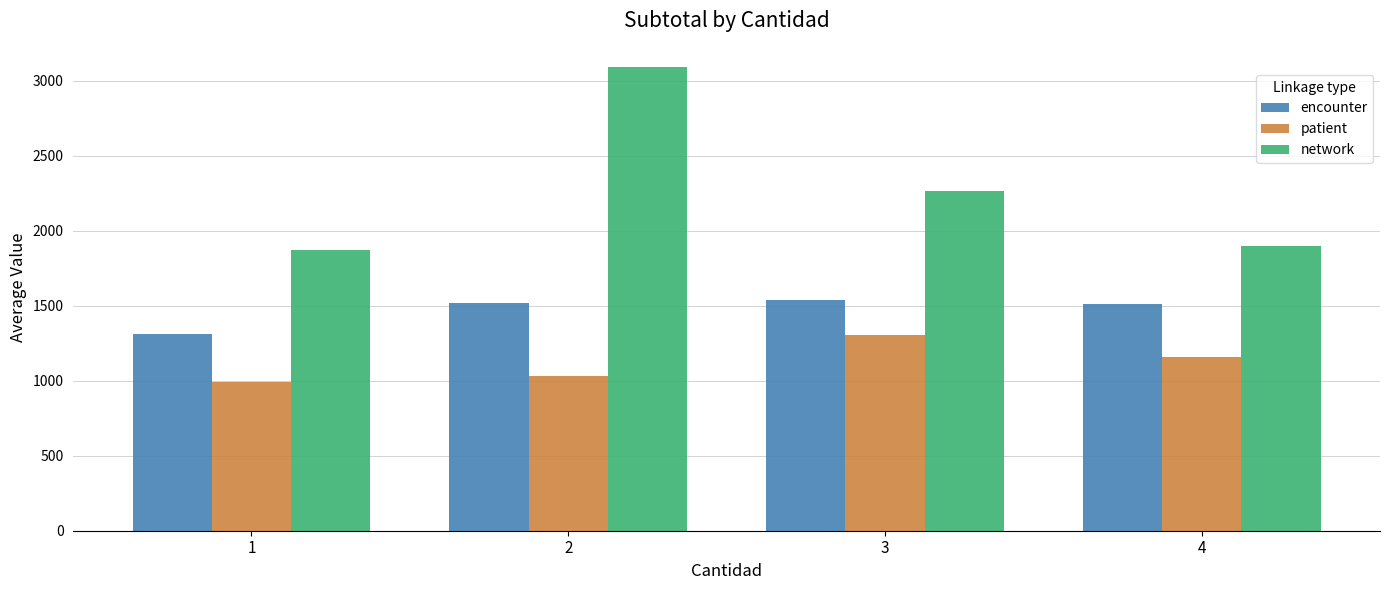

The value of network at 4 is 469.3. True or false?

False